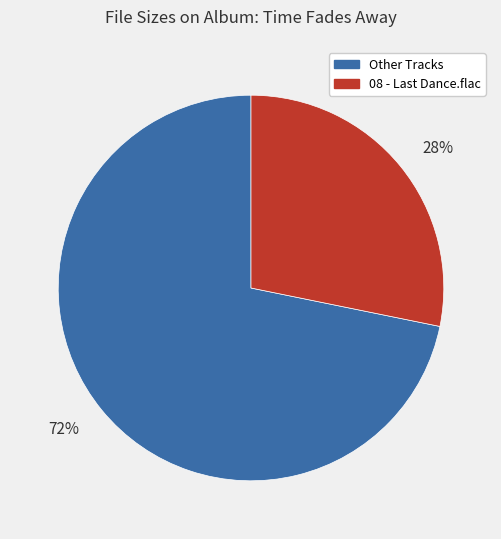

What is the ratio of the value at 28% to the value at 72%?

0.4